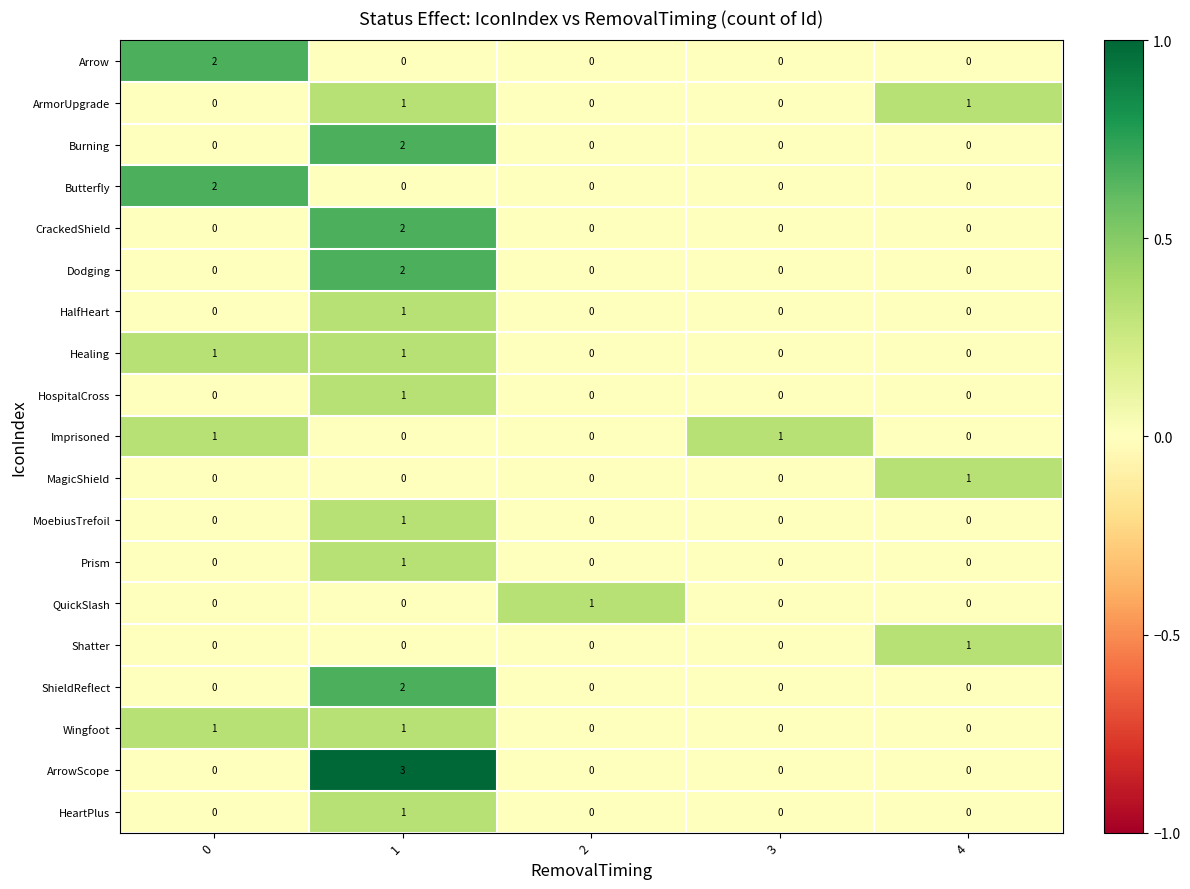

Is it true that Arrow equals 0 at 1?

True